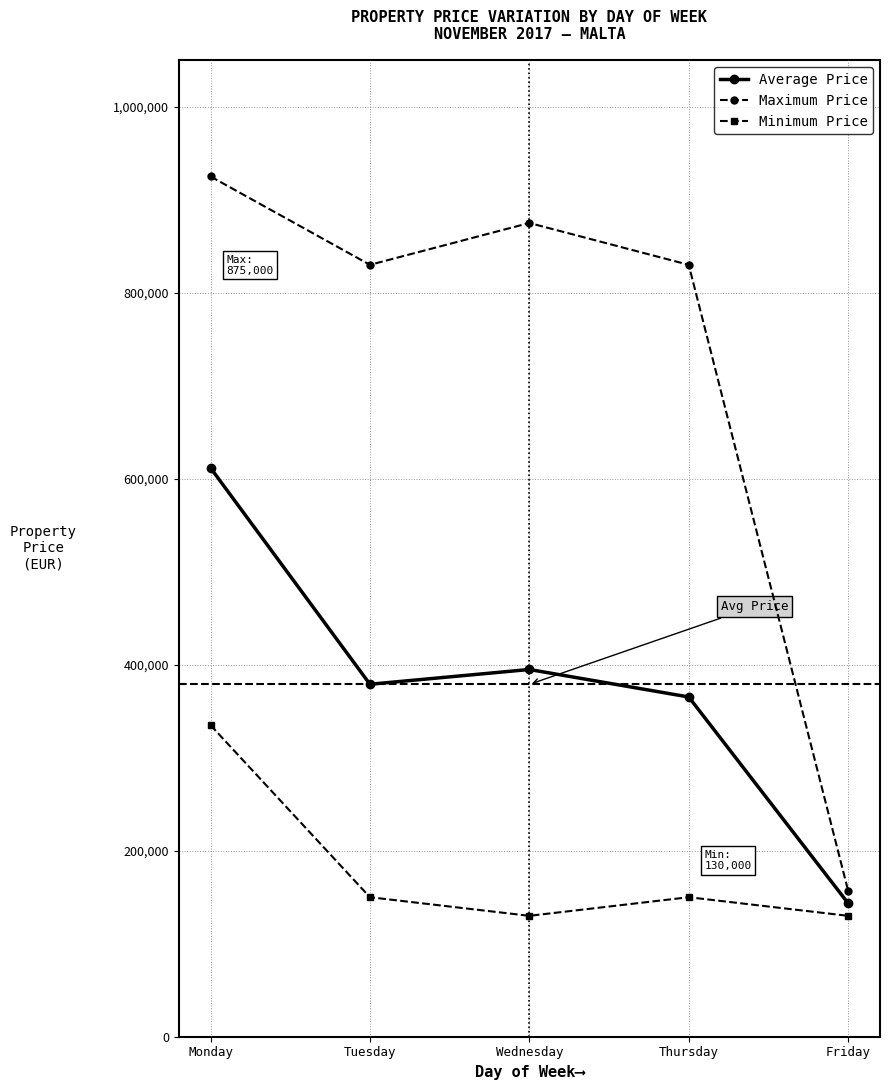

What is the difference between the Average Price values at Tuesday and Wednesday?

15875